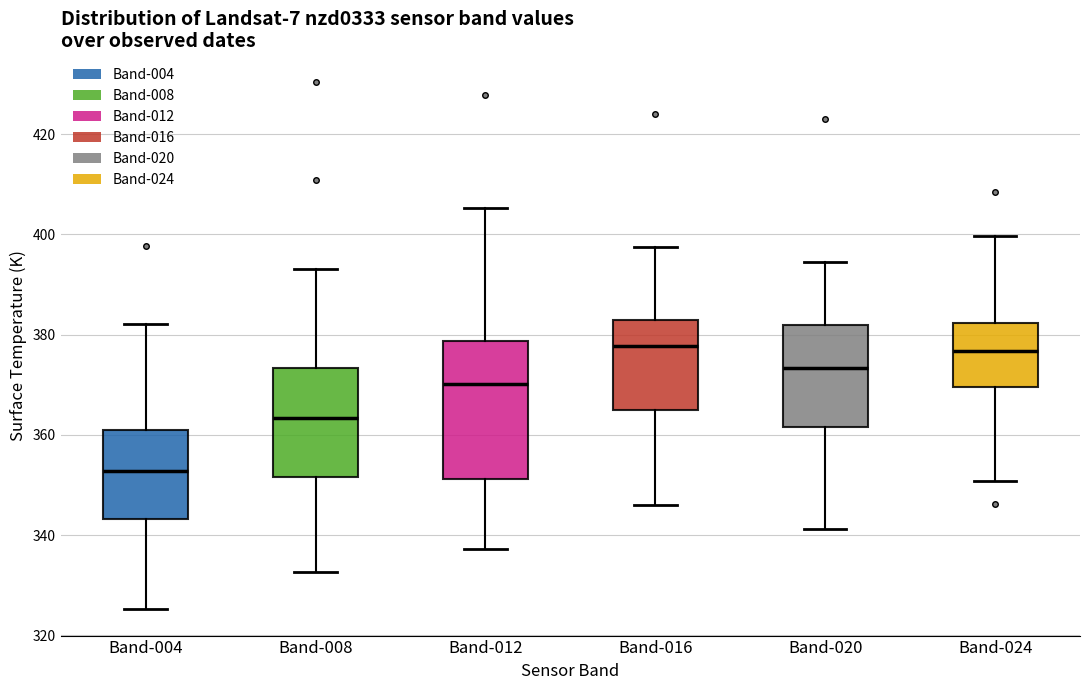

Which box has the lowest median line?

Band-004